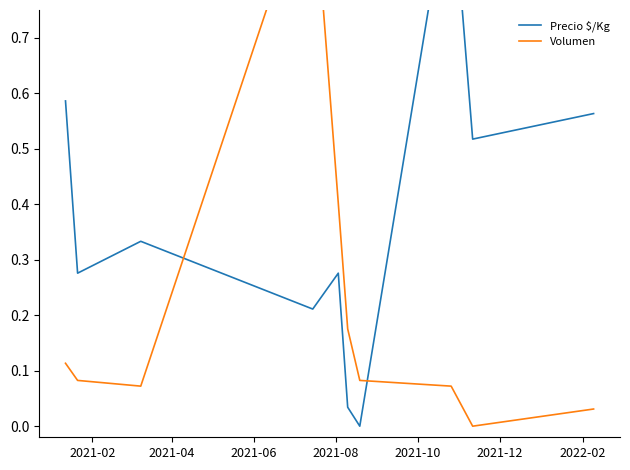

What is the average value of the Volumen series?

0.2